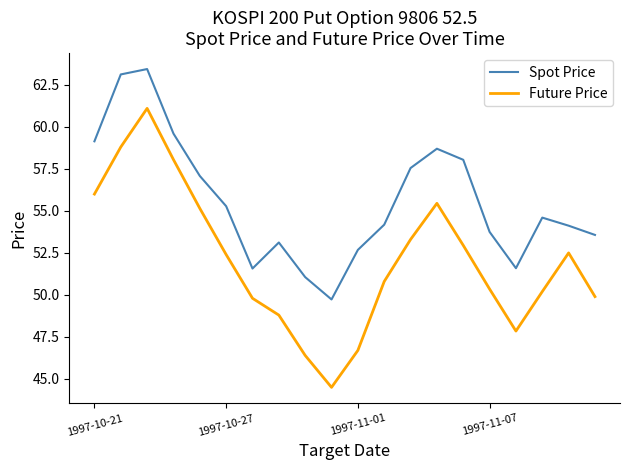

How many interior local valleys does the Spot Price series have?

3